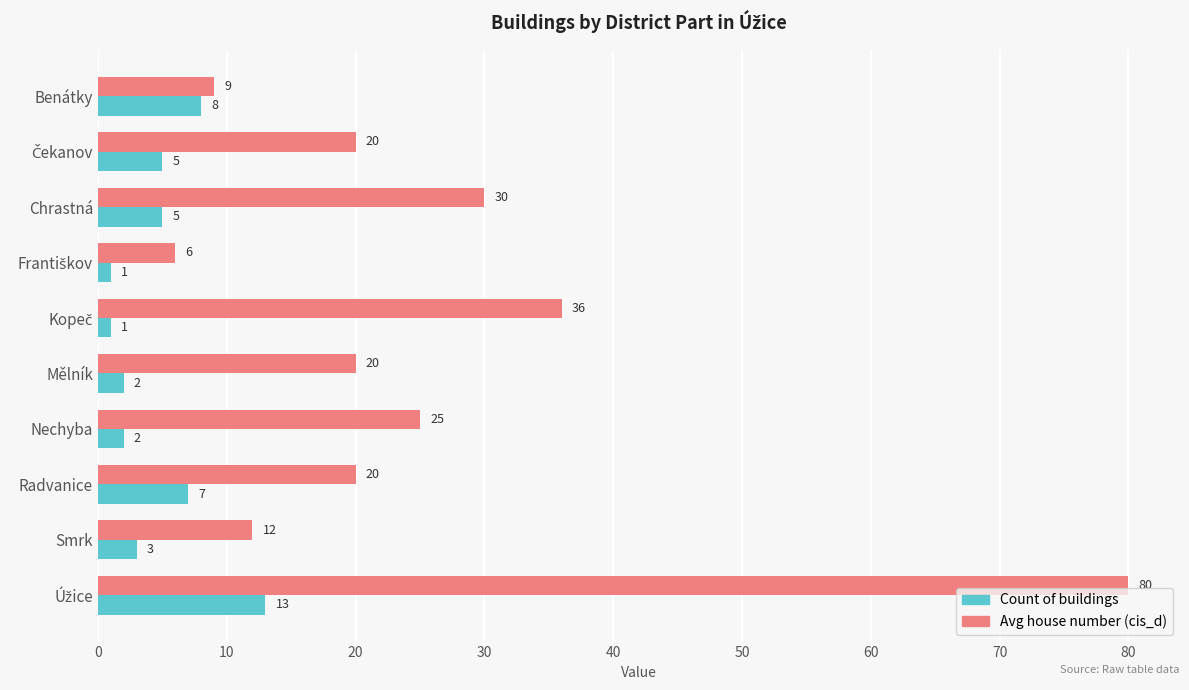

What is the difference between the Avg house number (cis_d) values at Radvanice and Nechyba?

5